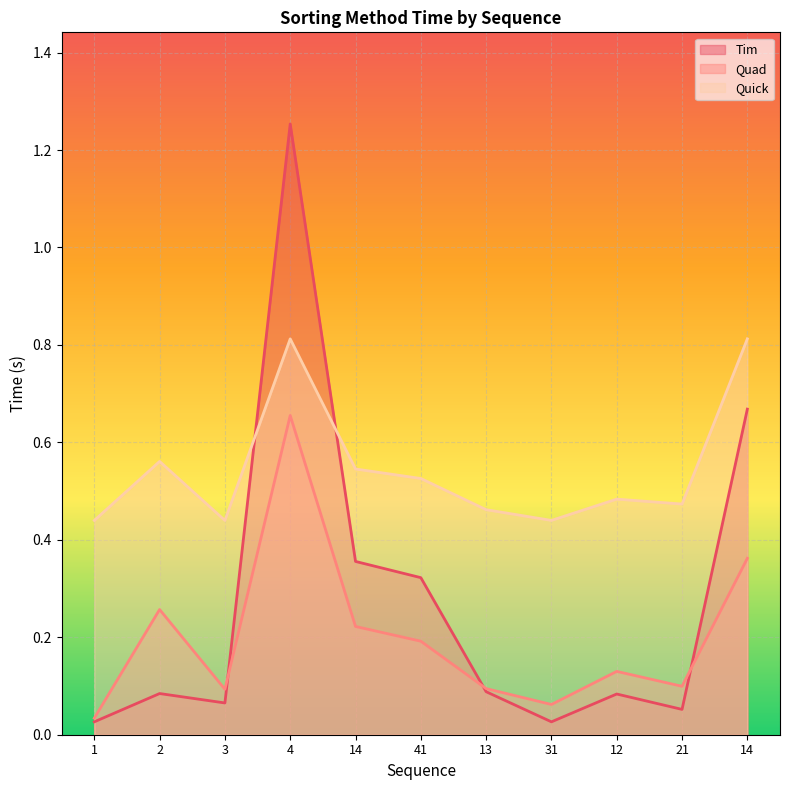

Is the value of Quick at 12 greater than the value of Quad at 2?

Yes